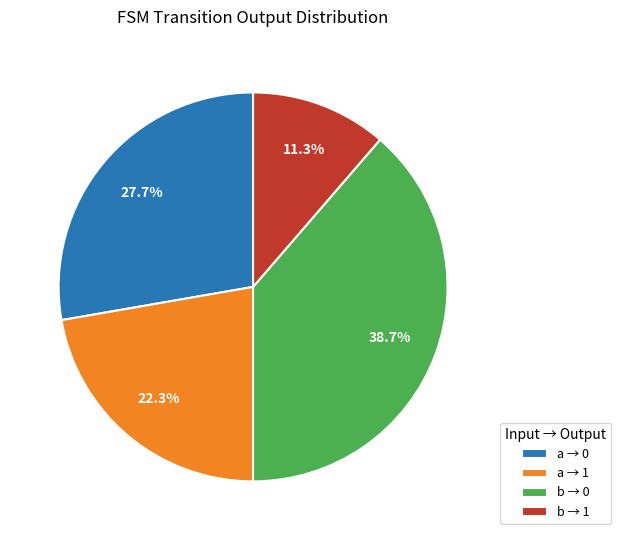

Which category has the smallest portion of the pie?

b → 1